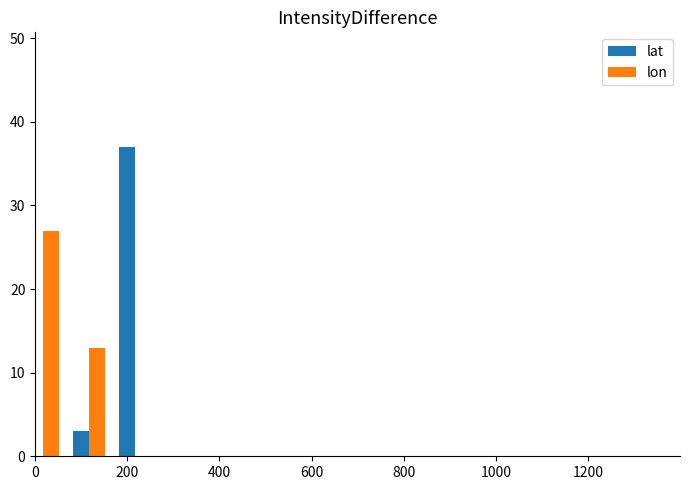

How many groups of bars are there?

13